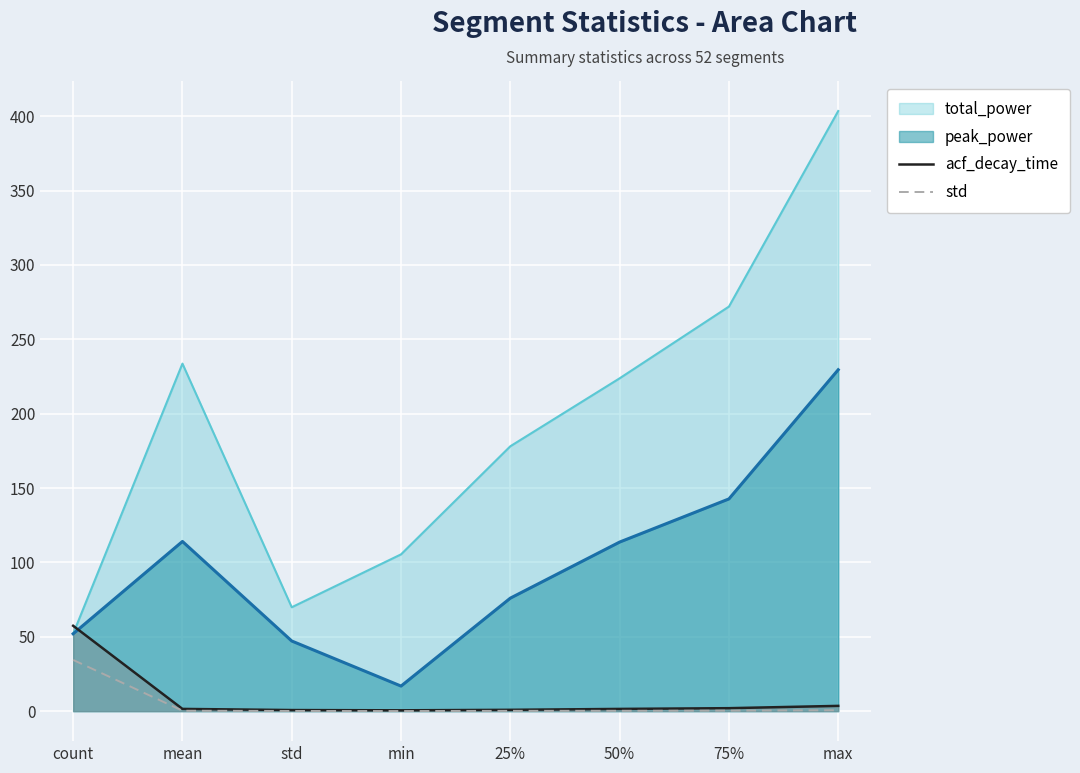

At which label is std closest to 17?

max